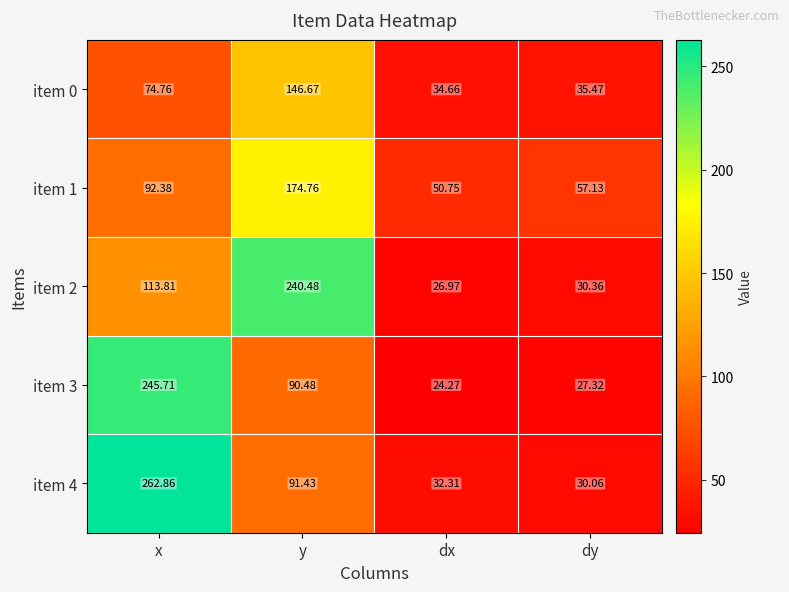

Which series has the widest spread of values?

item 4